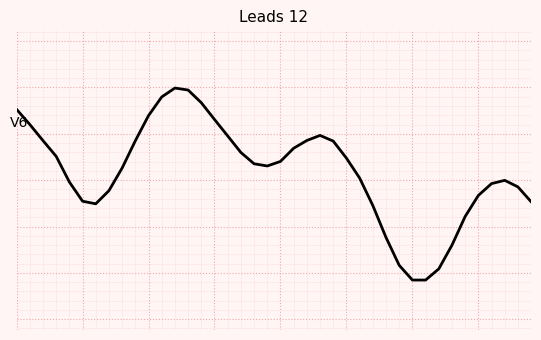

Does the chart have visible grid lines?

Yes